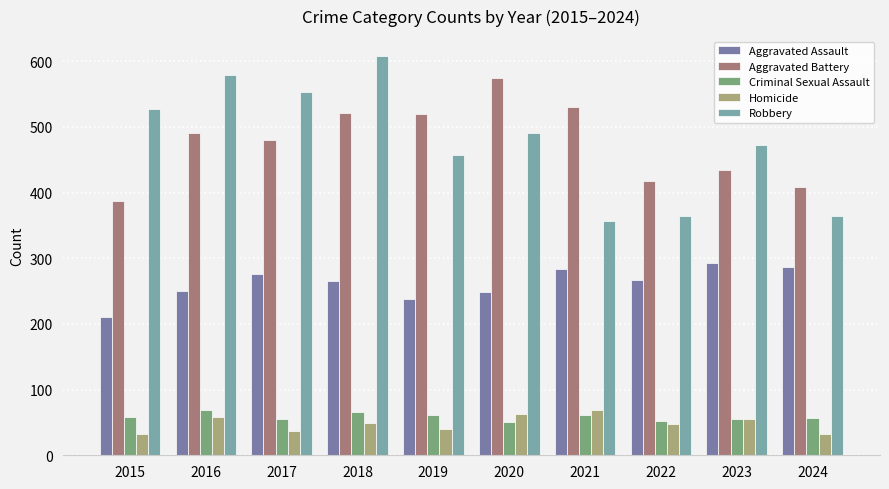

Is it true that Robbery equals 364 at 2022?

True